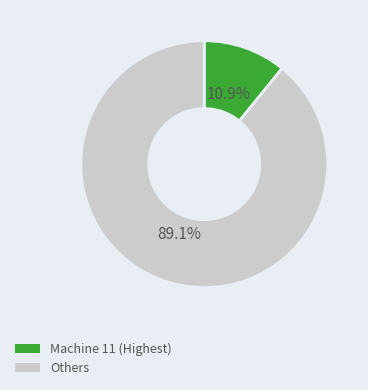

Is there a majority slice in this chart?

Yes